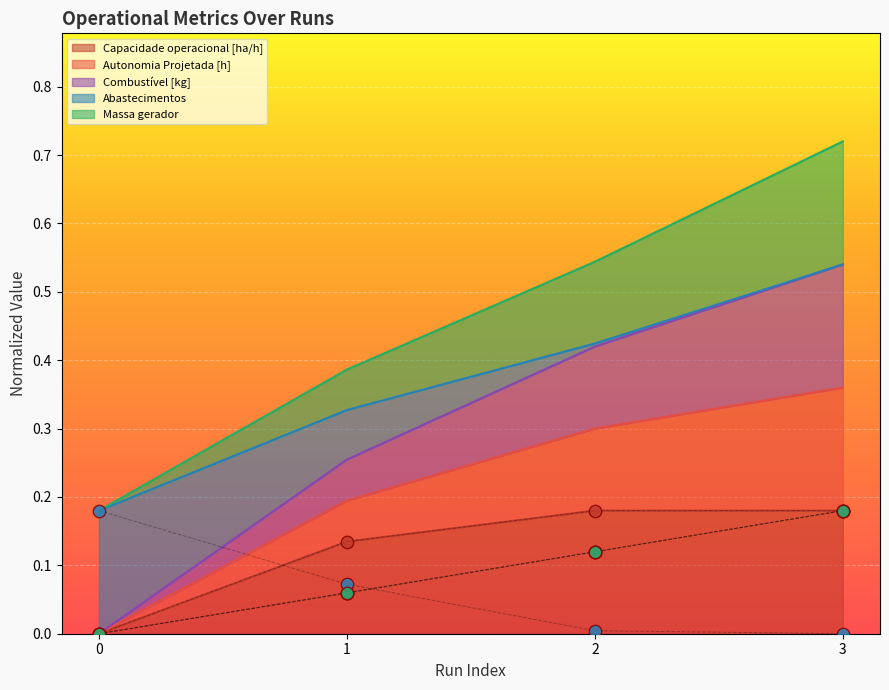

What is the total value across all series at 2?

0.5